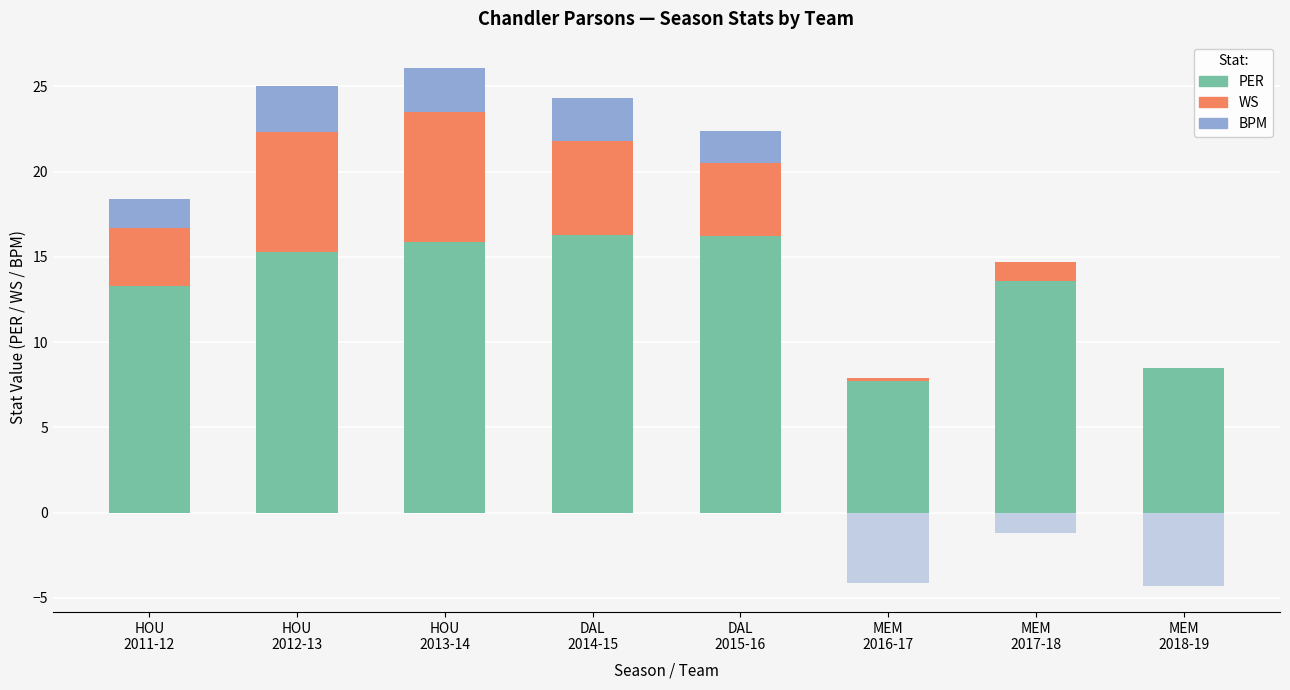

Reading left to right, list all the values displayed in this chart.

PER: HOU
2011-12=13.3	HOU
2012-13=15.3	HOU
2013-14=15.9	DAL
2014-15=16.3	DAL
2015-16=16.2	MEM
2016-17=7.7	MEM
2017-18=13.6	MEM
2018-19=8.5
WS: HOU
2011-12=3.4	HOU
2012-13=7.0	HOU
2013-14=7.6	DAL
2014-15=5.5	DAL
2015-16=4.3	MEM
2016-17=0.2	MEM
2017-18=1.1	MEM
2018-19=0.0
BPM (pos): HOU
2011-12=1.7	HOU
2012-13=2.7	HOU
2013-14=2.6	DAL
2014-15=2.5	DAL
2015-16=1.9	MEM
2016-17=0.0	MEM
2017-18=0.0	MEM
2018-19=0.0
BPM (neg): HOU
2011-12=0.0	HOU
2012-13=0.0	HOU
2013-14=0.0	DAL
2014-15=0.0	DAL
2015-16=0.0	MEM
2016-17=-4.1	MEM
2017-18=-1.2	MEM
2018-19=-4.3